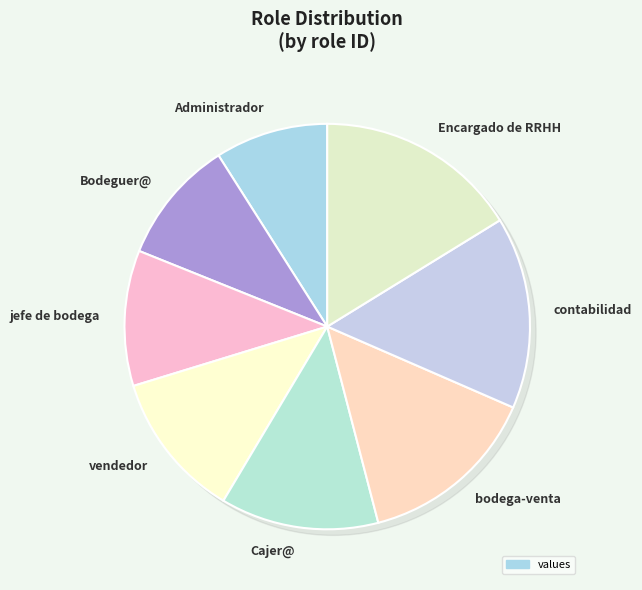

To the nearest percent, what percentage of the pie is Encargado de RRHH?

16%